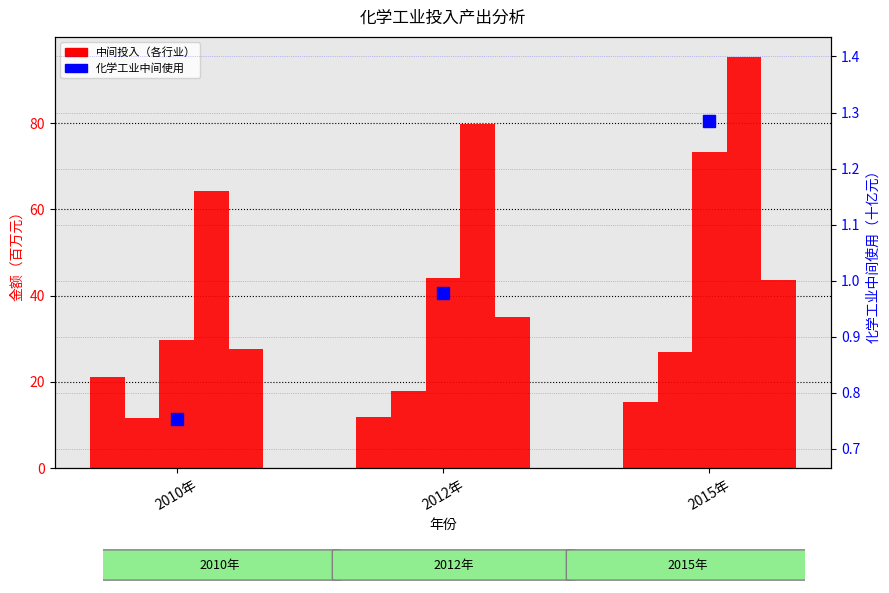

What is the spread (max minus min) of values at 2015年?

14.2